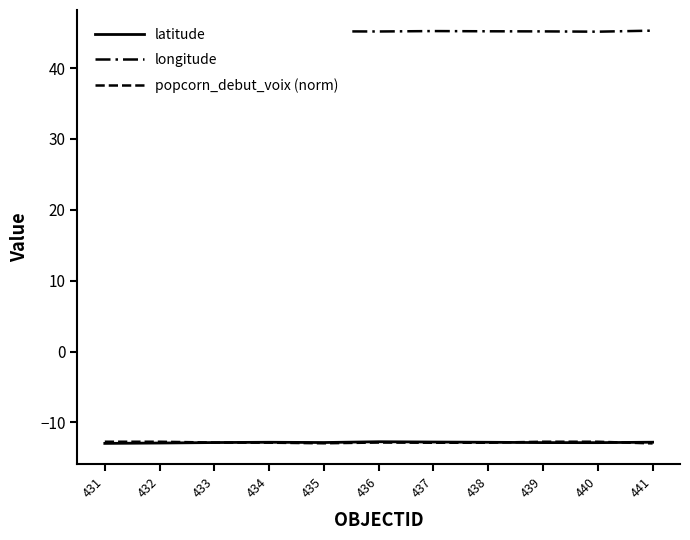

What is the smallest value displayed?

-13.0